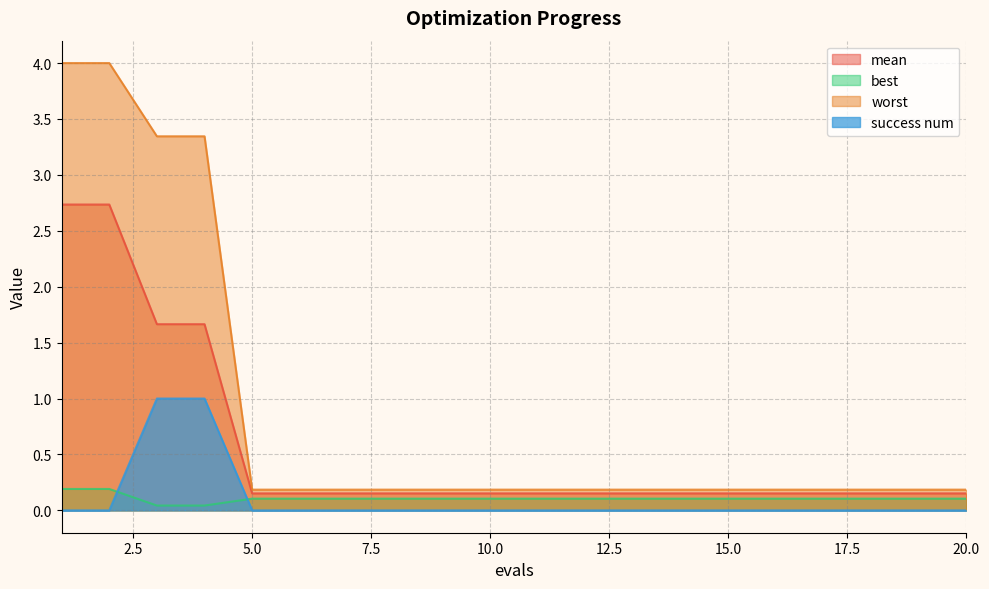

What is the difference between the second highest and minimum values in the mean series?

2.6